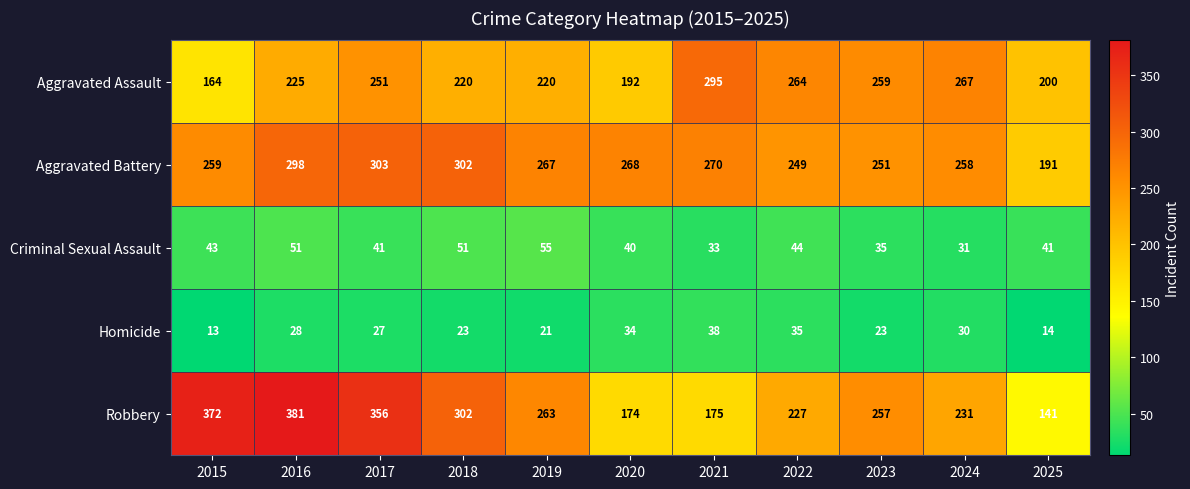

What is the total value across all series at 2024?

817